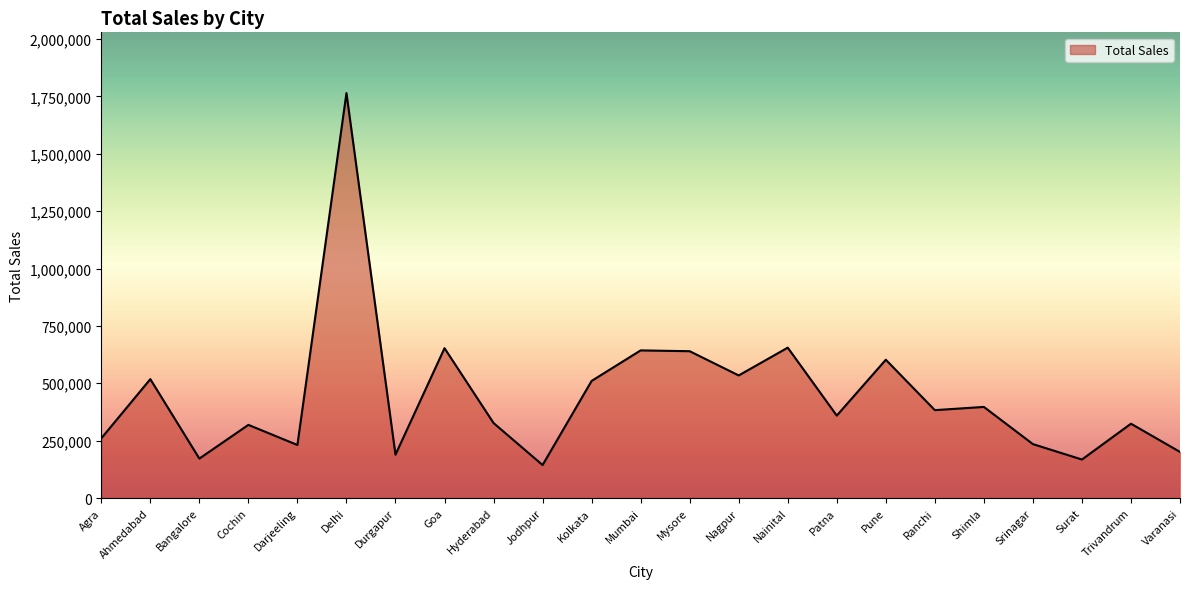

Which has a higher value, Jodhpur or Srinagar?

Srinagar